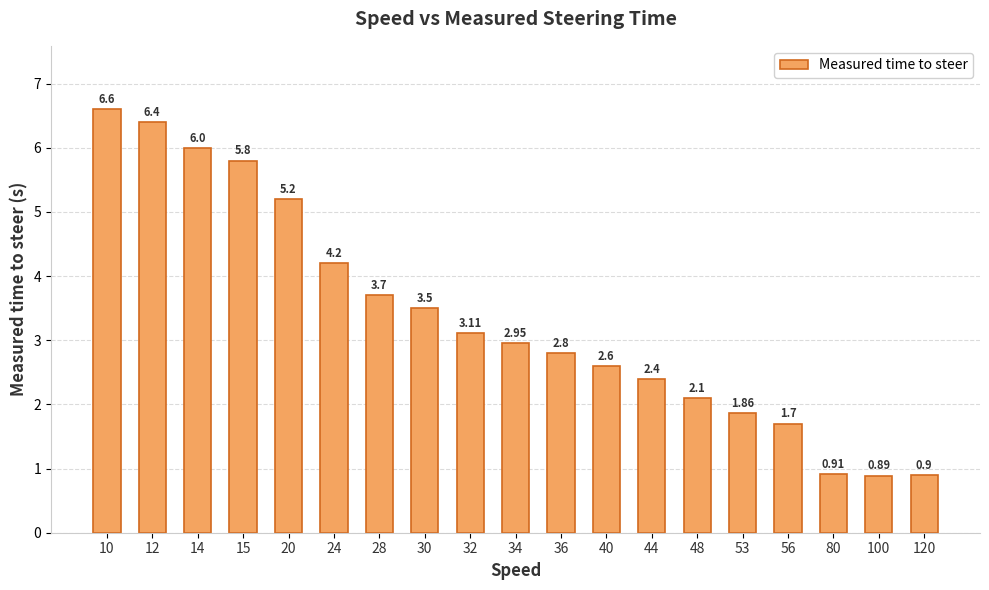

Rank the categories by value from highest to lowest.

10, 12, 14, 15, 20, 24, 28, 30, 32, 34, 36, 40, 44, 48, 53, 56, 80, 120, 100